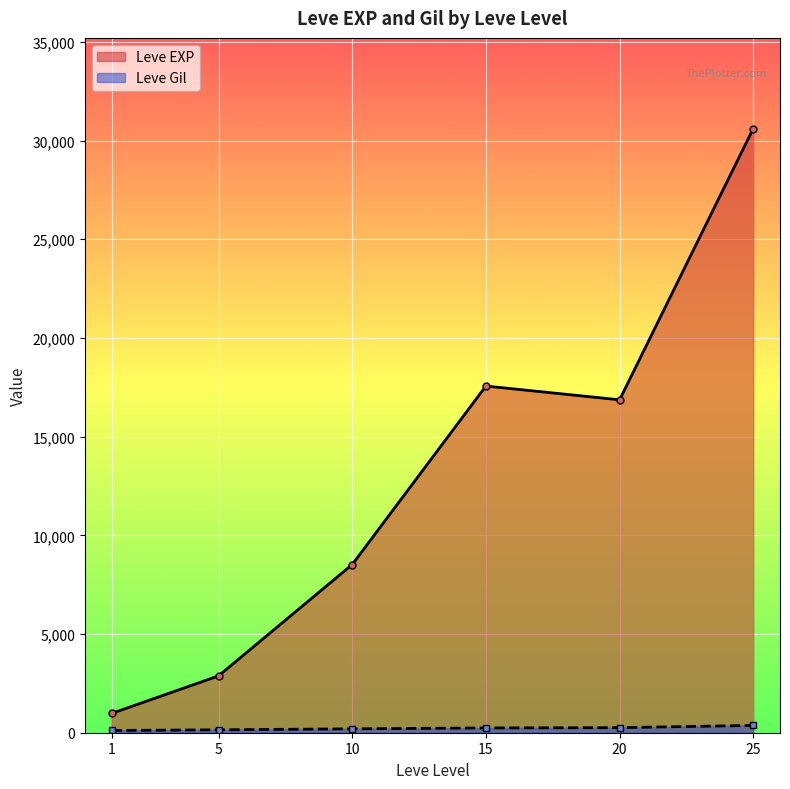

List the series in order of their overall mean, lowest first.

Leve Gil, Leve EXP